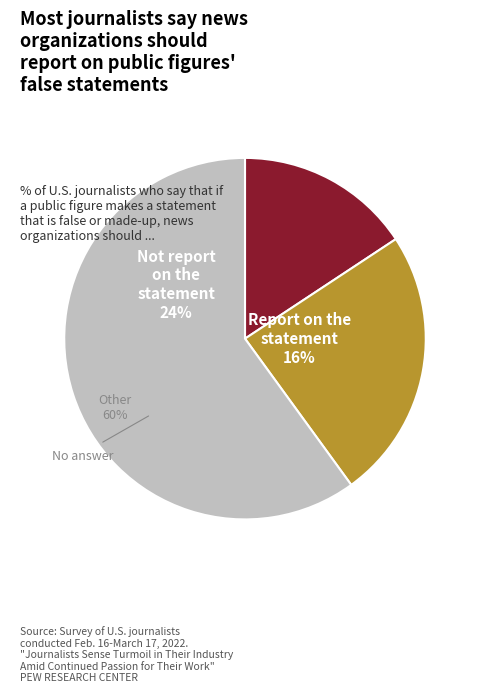

Which has a higher value, Other or B?

Other